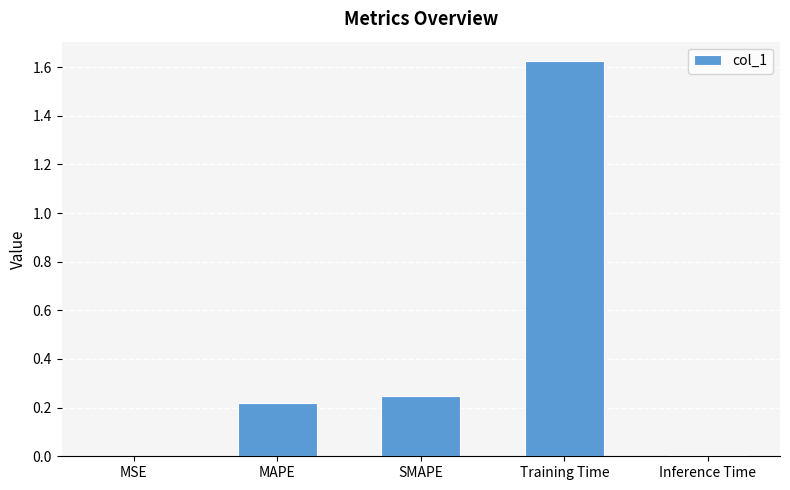

What is the sum of all values?

2.1